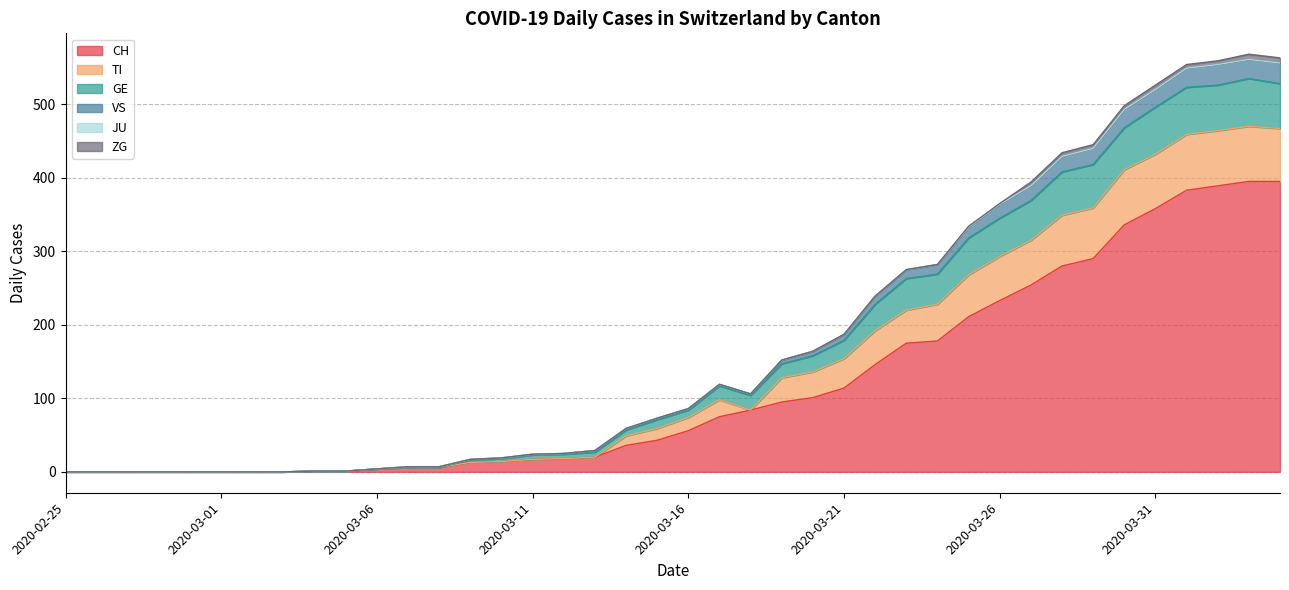

Is the value of GE at 2020-03-08 greater than the value of CH at 2020-03-10?

No